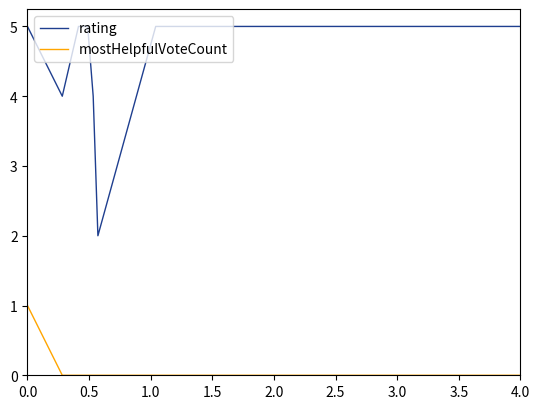

Does the chart have visible grid lines?

No